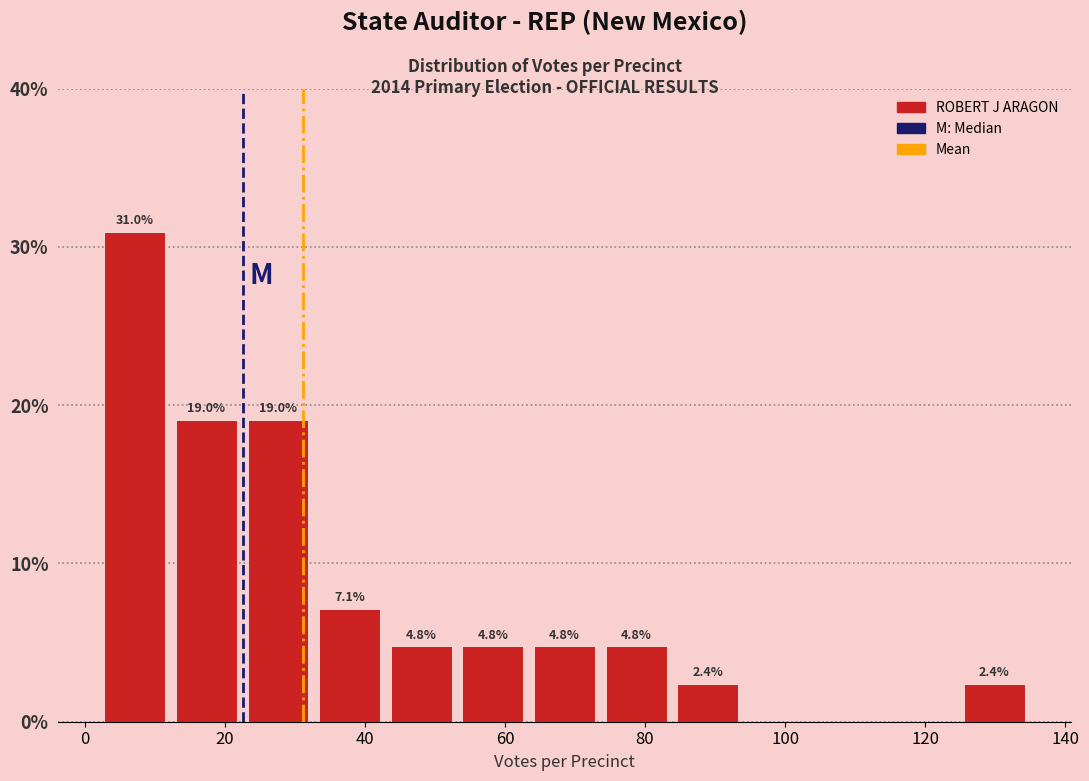

Which range on the x-axis has the tallest bar?

2 to 12